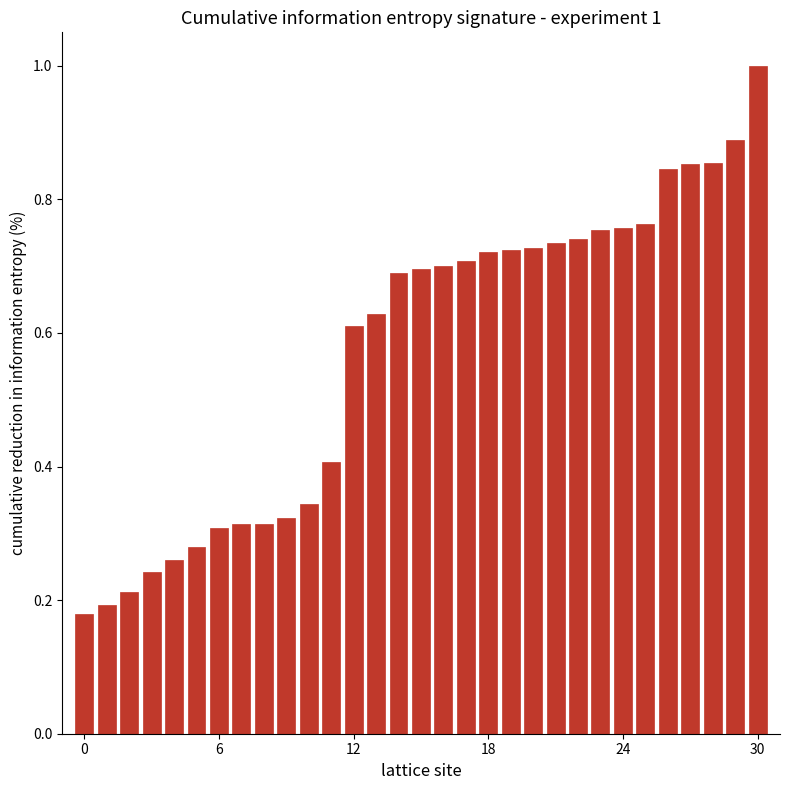

What is the maximum value shown in the chart?

1.0